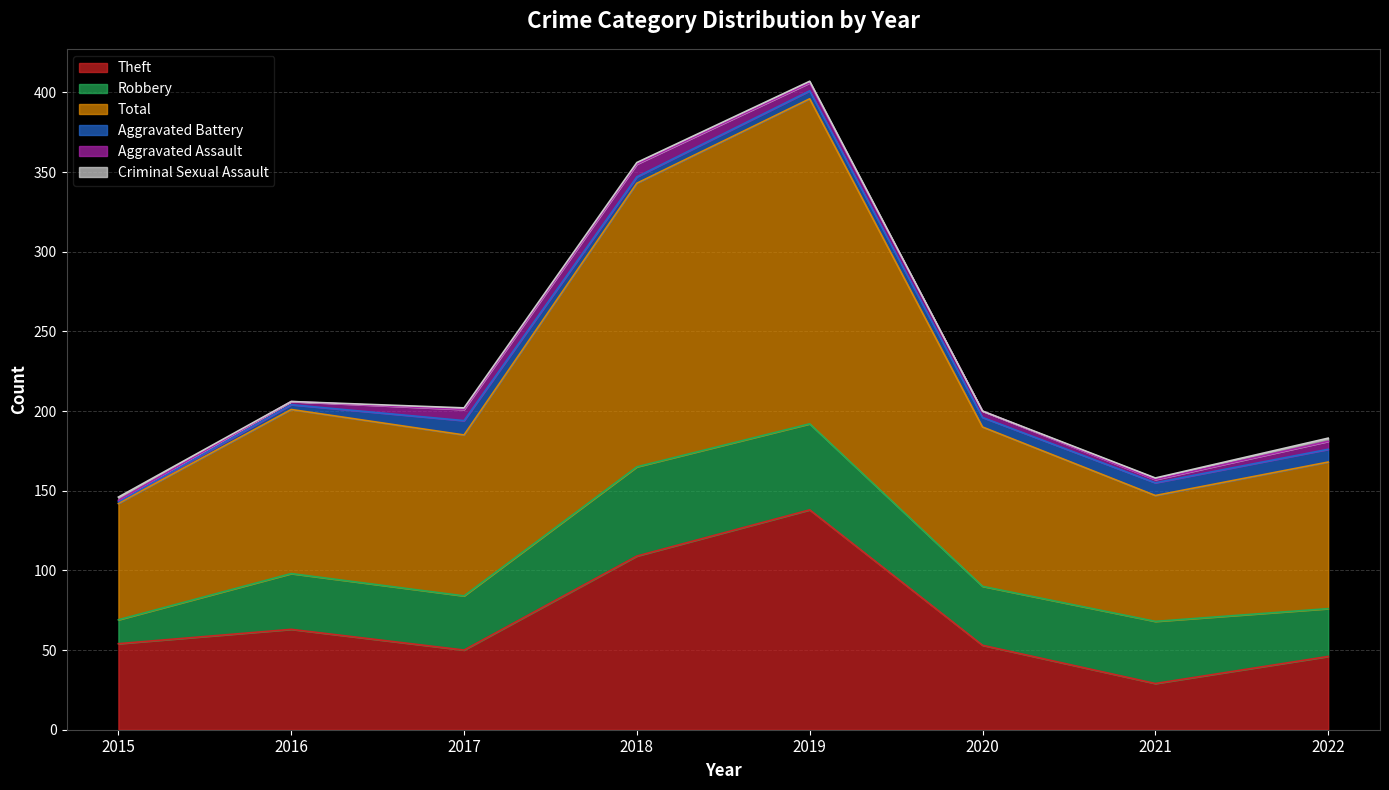

In Aggravated Assault, how many points are higher than both neighbors (excluding endpoints)?

1